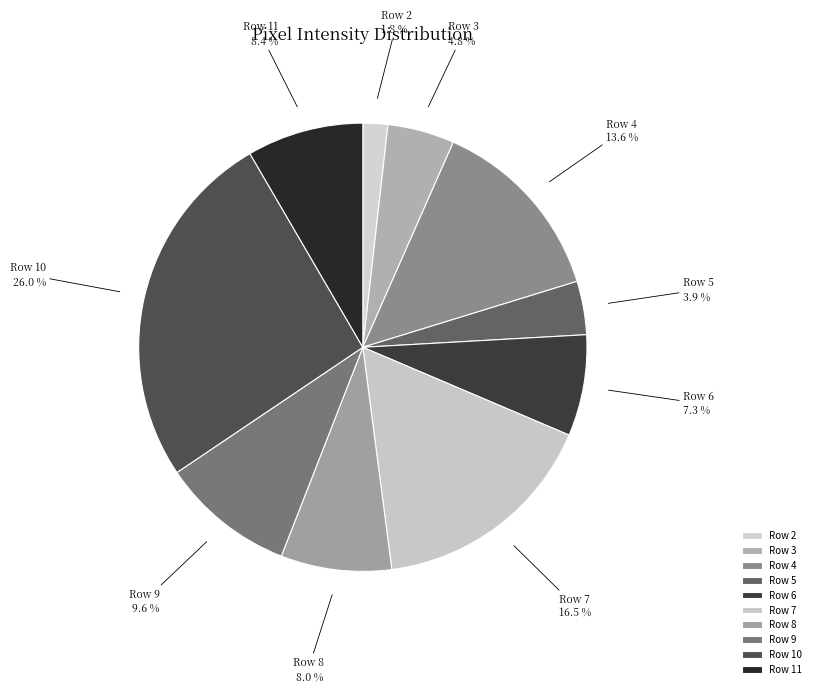

To the nearest percent, what is the combined percentage of Row 10 and Row 11?

34%